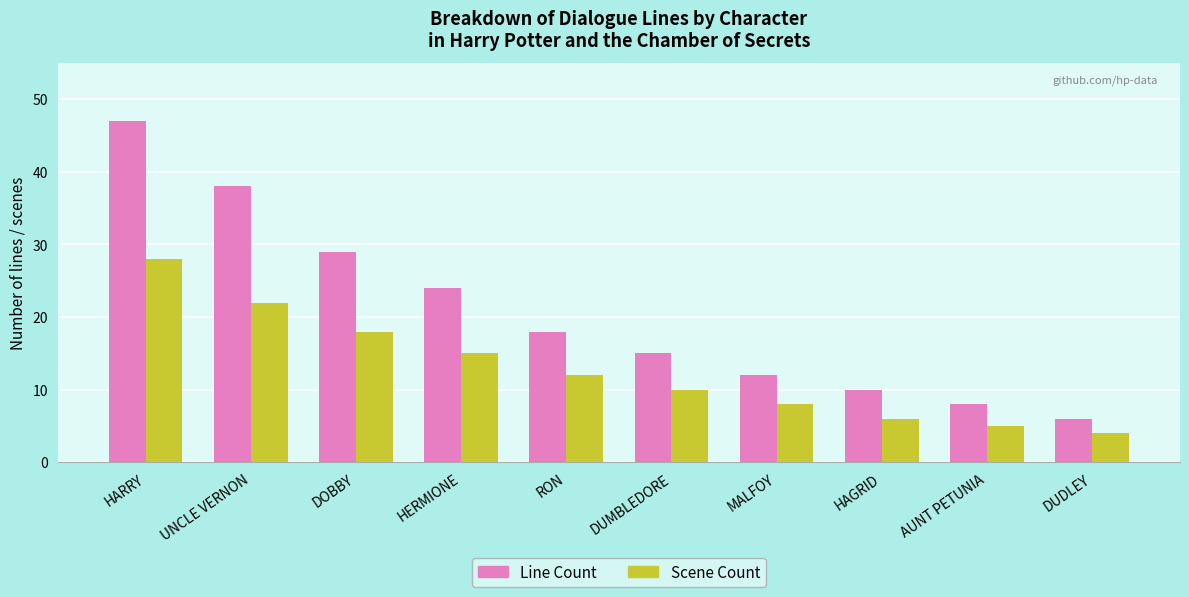

Which series has the largest range (max minus min)?

Line Count